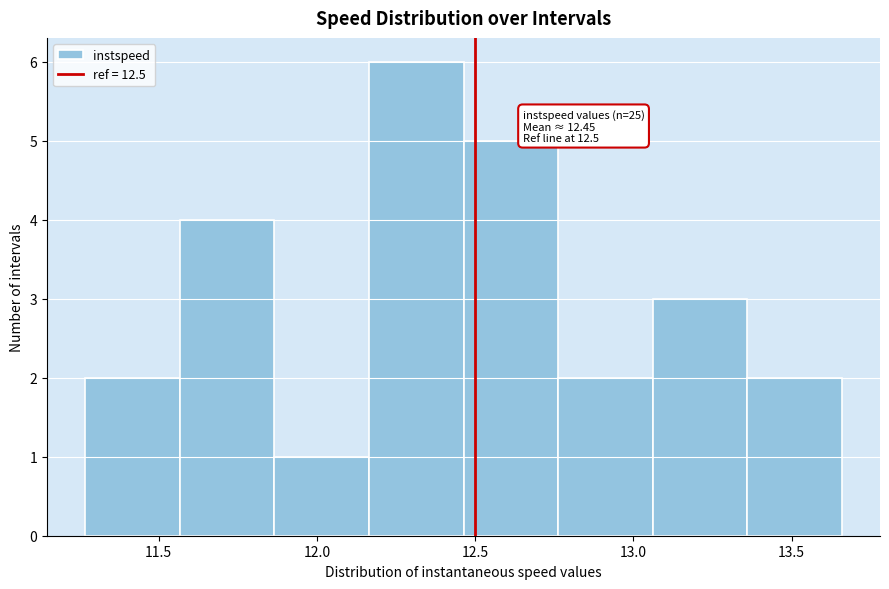

Which range on the x-axis has the tallest bar?

12.15 to 12.45